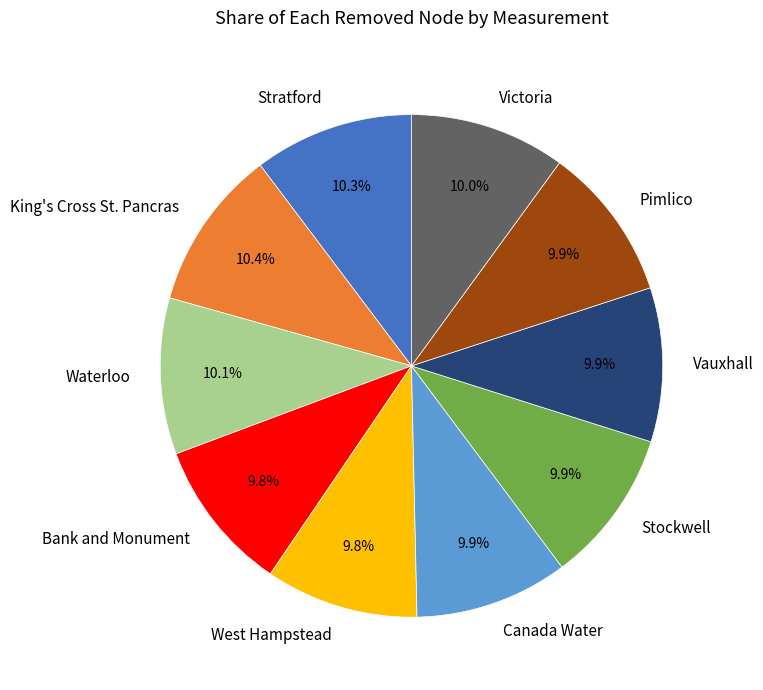

To the nearest percent, what is the average slice percentage?

10%